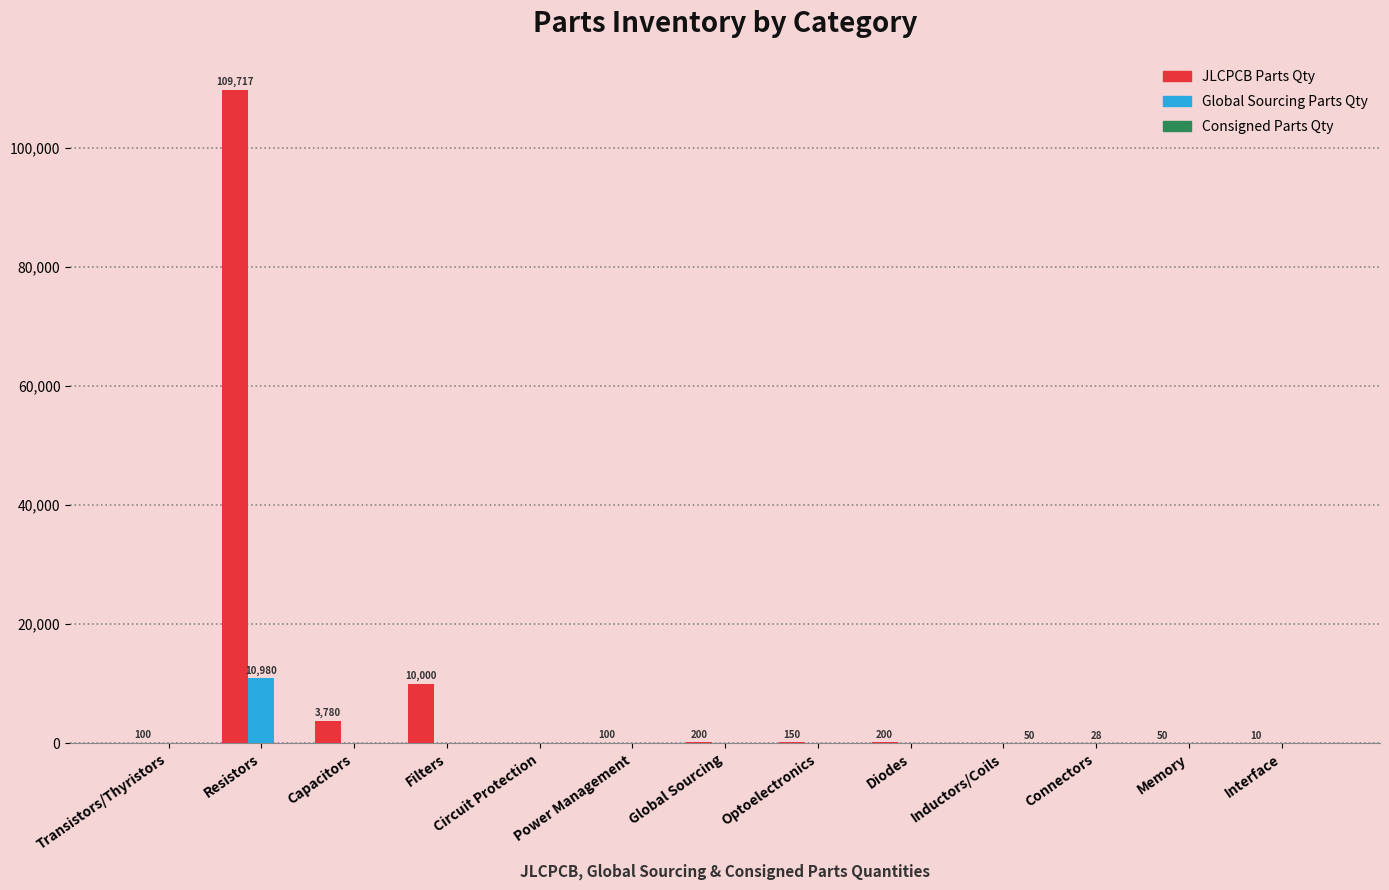

How many series are shown in this chart?

3